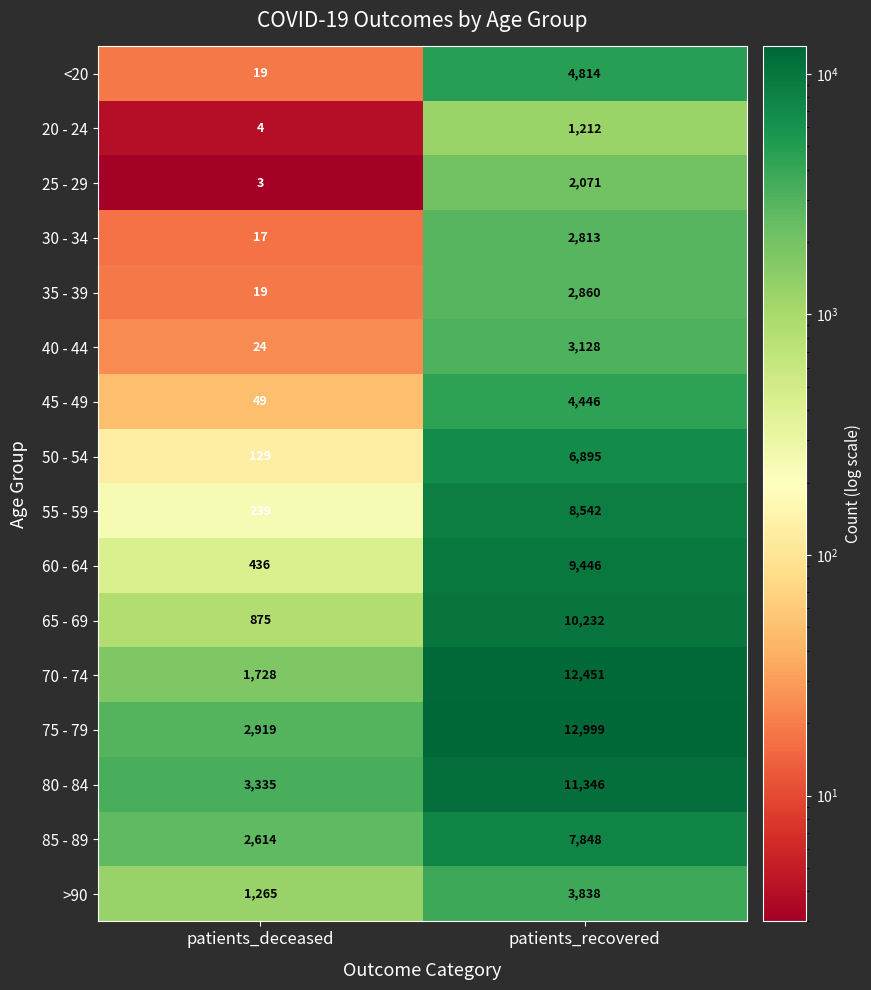

What is the sum of the 85 - 89 values at patients_deceased and patients_recovered?

10462